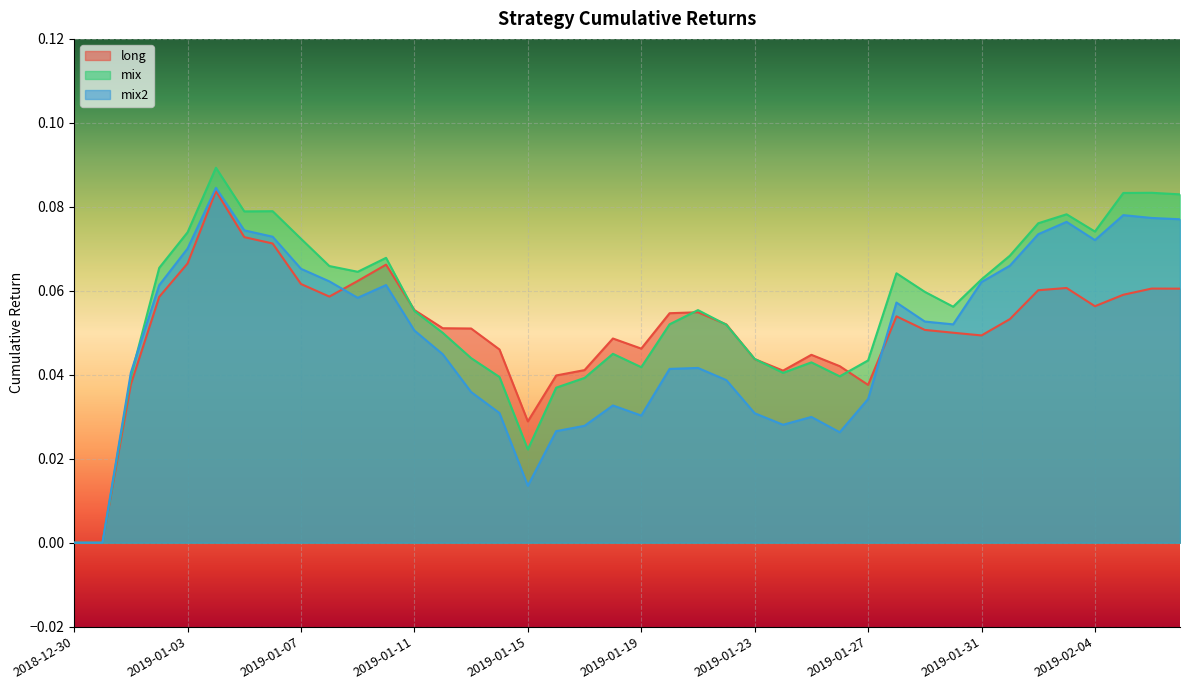

Which category has the highest value in the long series?

2019-01-04